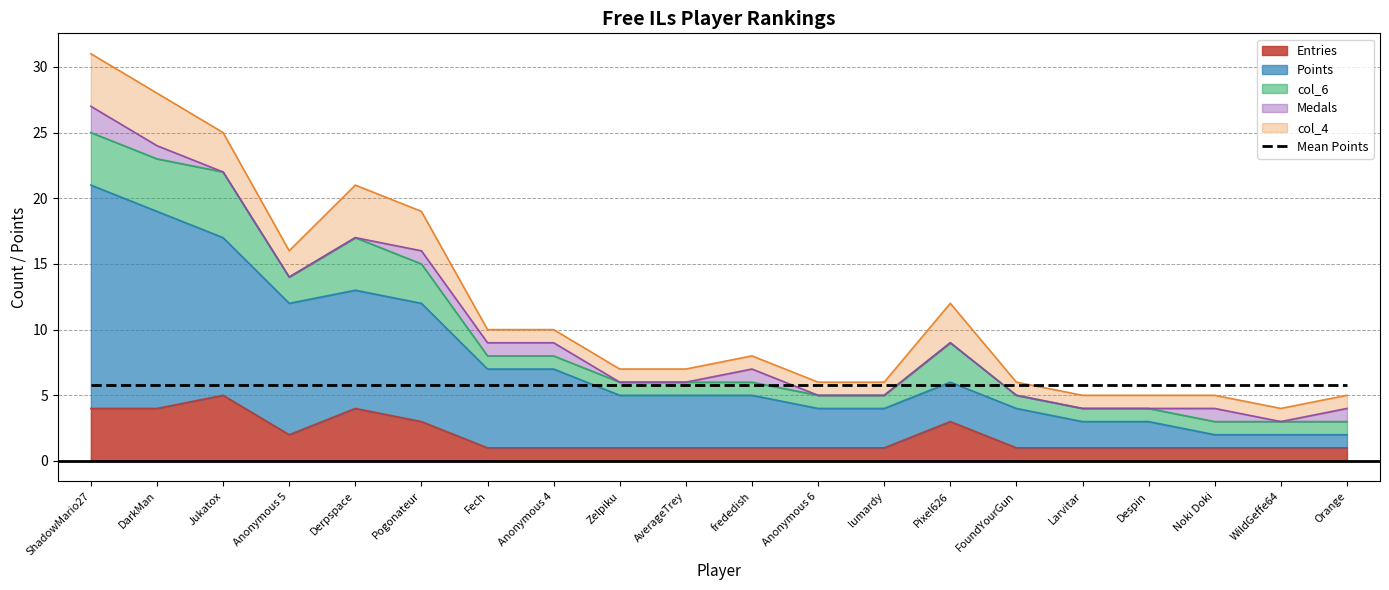

What is the sum of the Medals values at Anonymous 4 and lumardy?

1